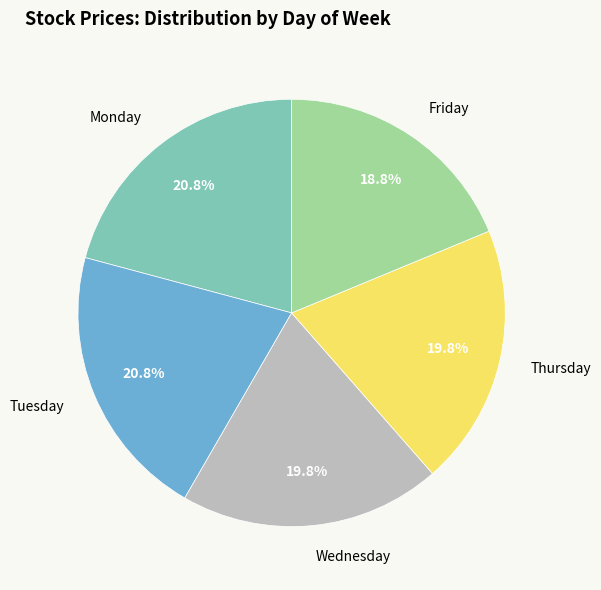

Does Friday represent more than half of the total?

No